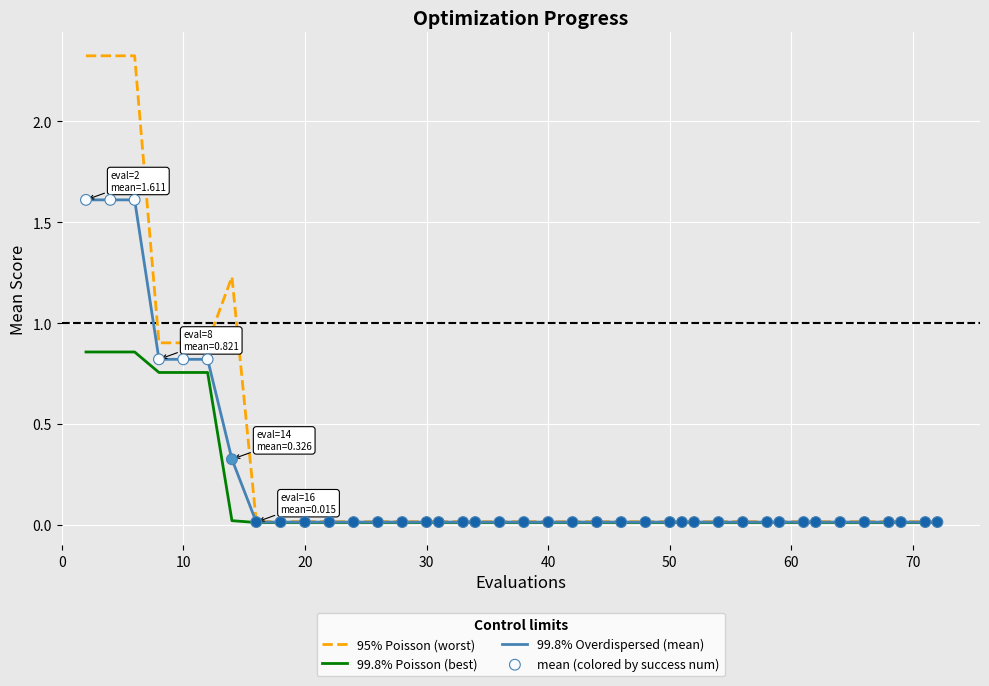

Which series has the largest range (max minus min)?

95% Poisson (worst)